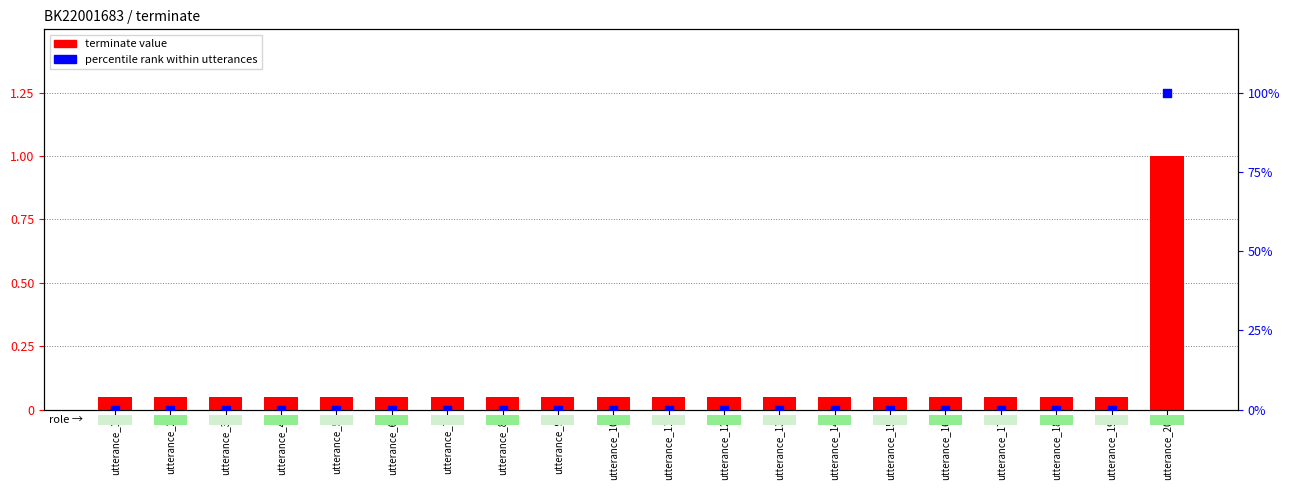

Which series reaches the maximum Y coordinate?

percentile rank